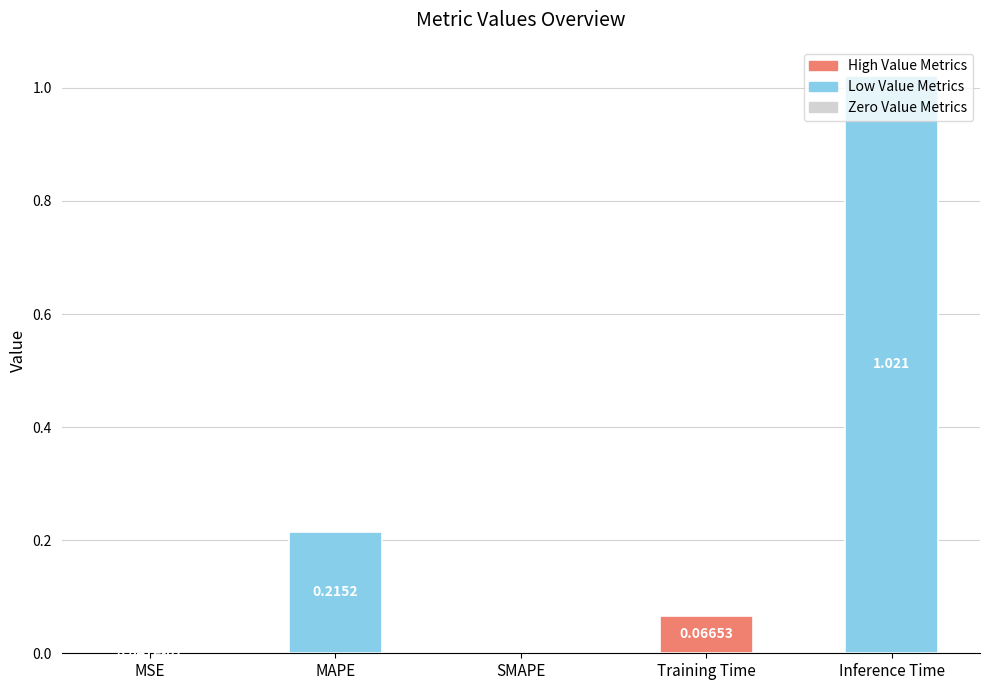

At which category does the chart reach its peak across all series?

Inference Time